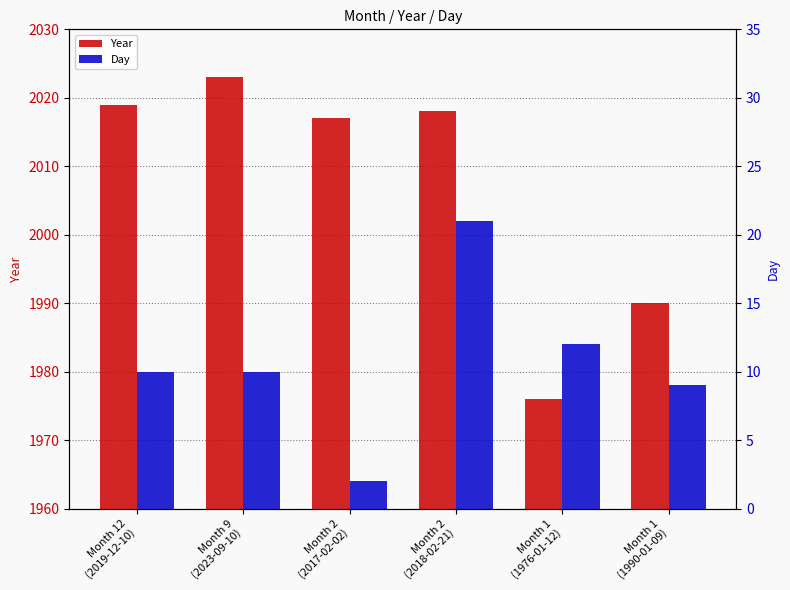

At which label does Day first exceed 10?

Month 2
(2018-02-21)